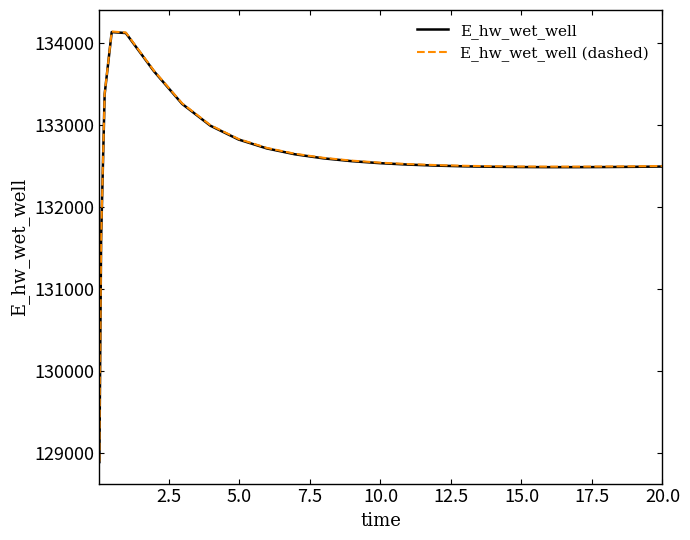

What is the greatest value displayed?

134142.3